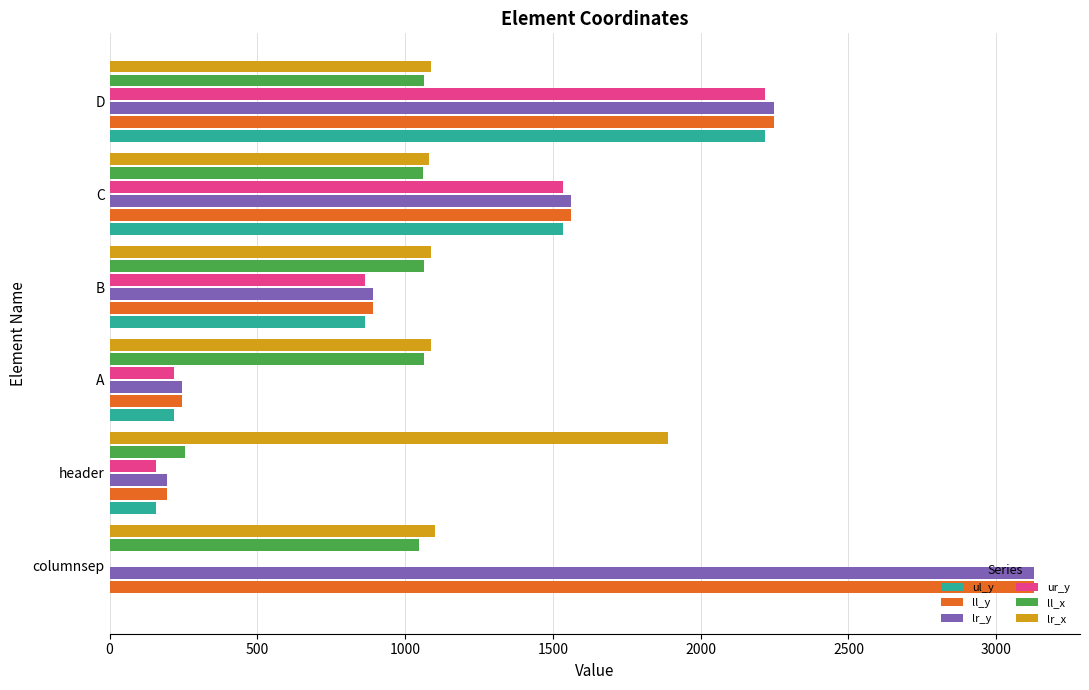

What is the highest value of the ul_y series?

2218